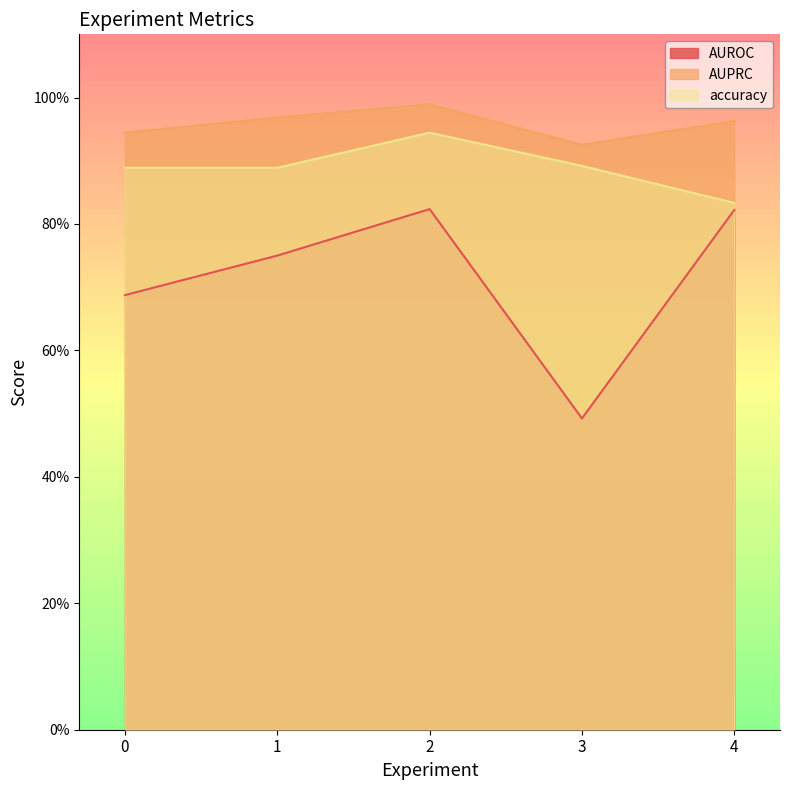

Which series has the largest total across all categories?

AUPRC